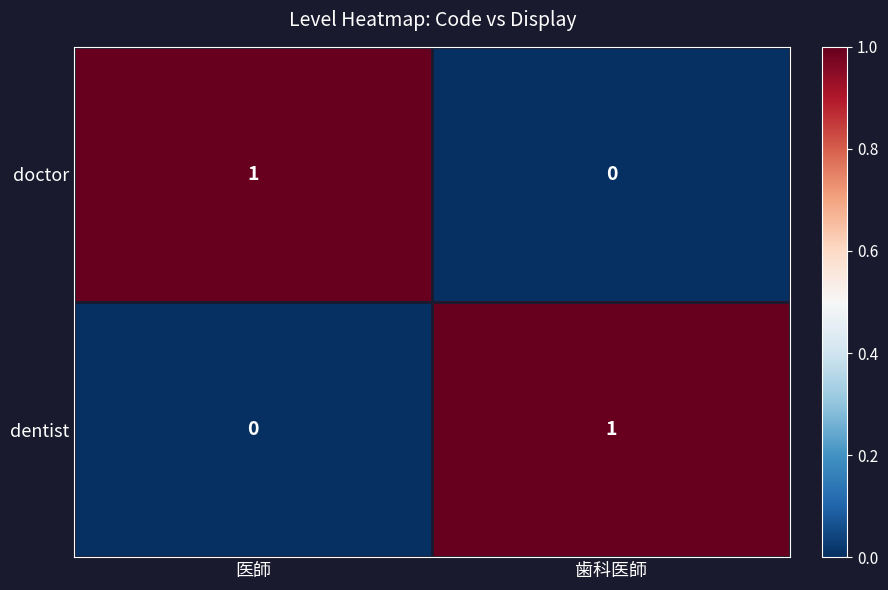

Reading left to right, list all the values displayed in this chart.

doctor: 医師=1	歯科医師=0
dentist: 医師=0	歯科医師=1